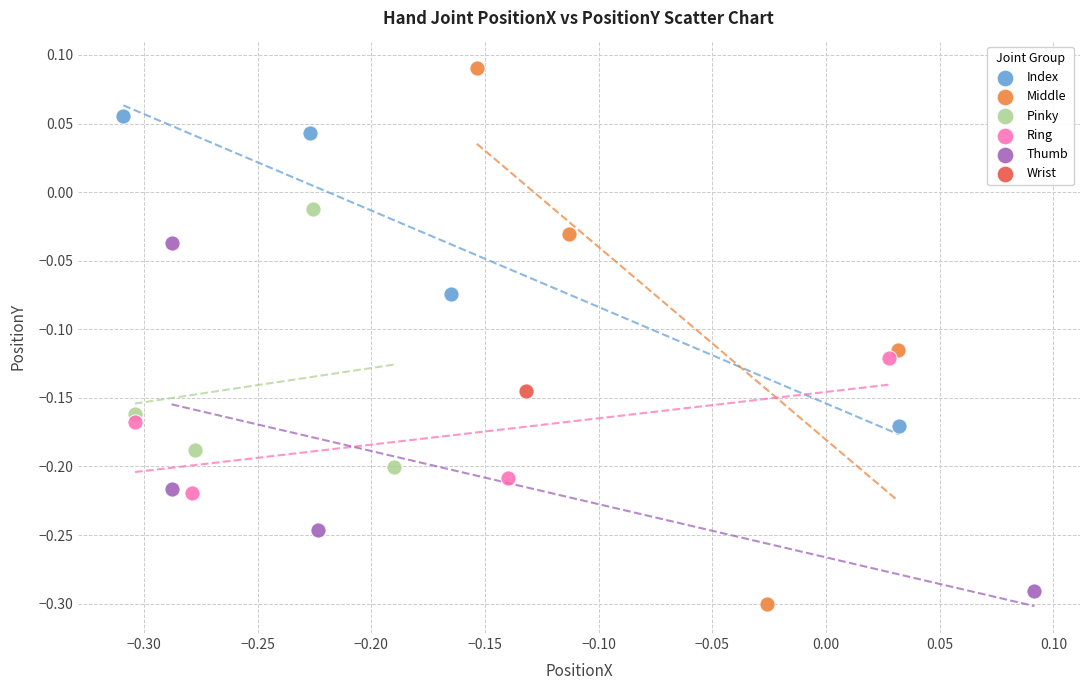

What are all the series names shown in the legend?

Index, Middle, Pinky, Ring, Thumb, Wrist